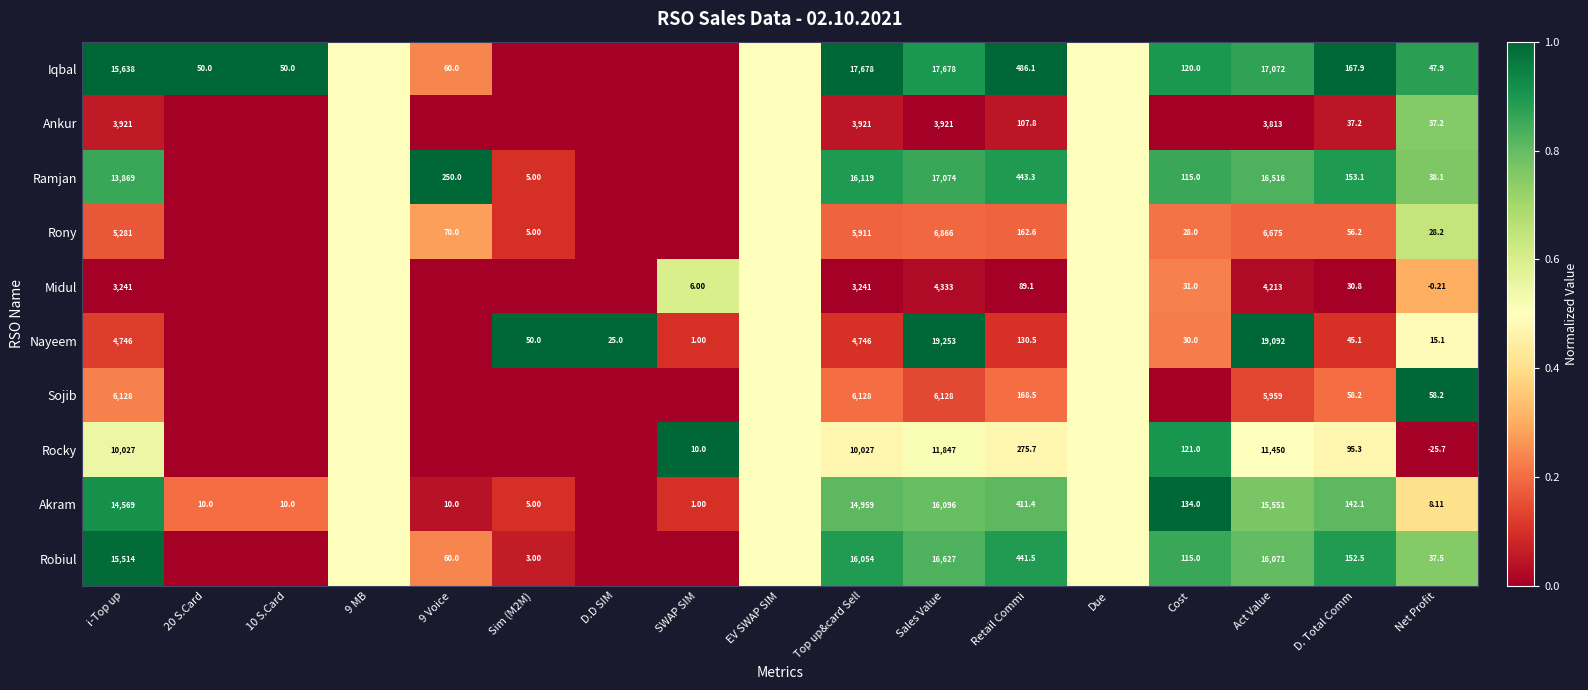

Which series changed the most between i-Top up and D. Total Comm?

Iqbal